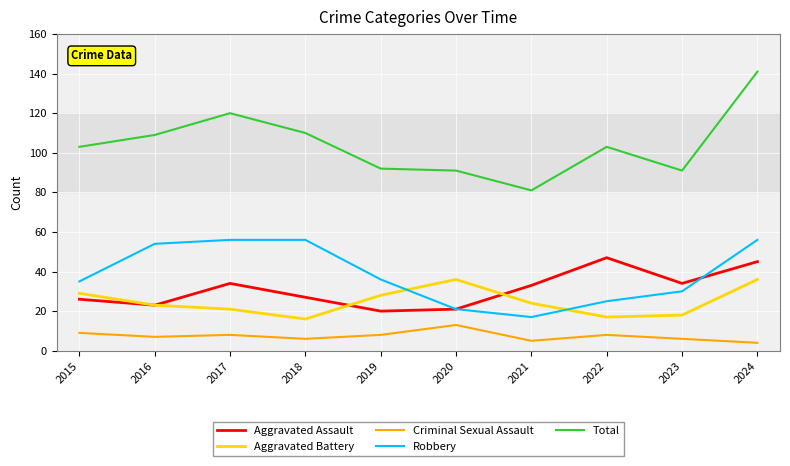

Is the value of Robbery at 2018 greater than the value of Criminal Sexual Assault at 2018?

Yes